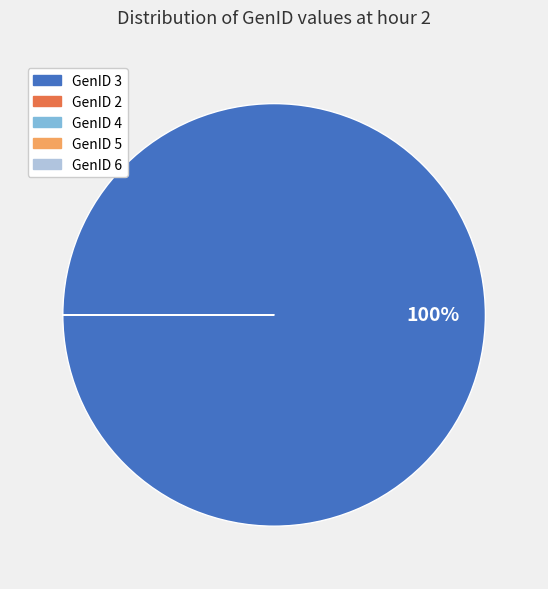

Which category accounts for the majority?

GenID 3